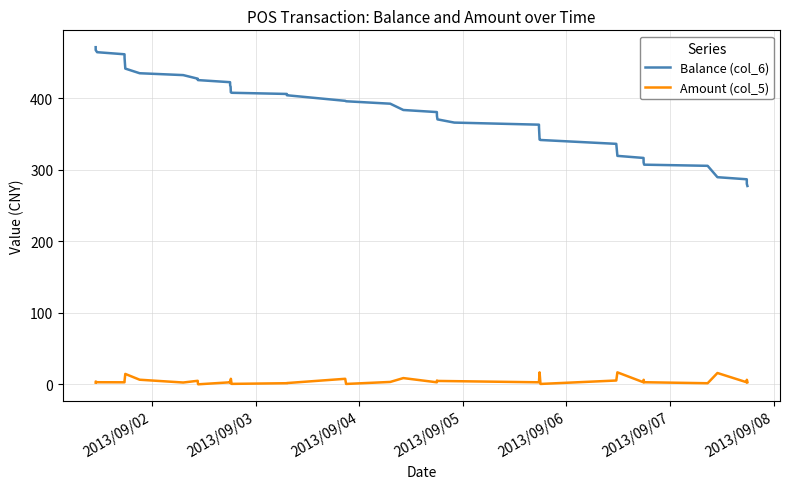

Which series has the widest spread of values?

Balance (col_6)